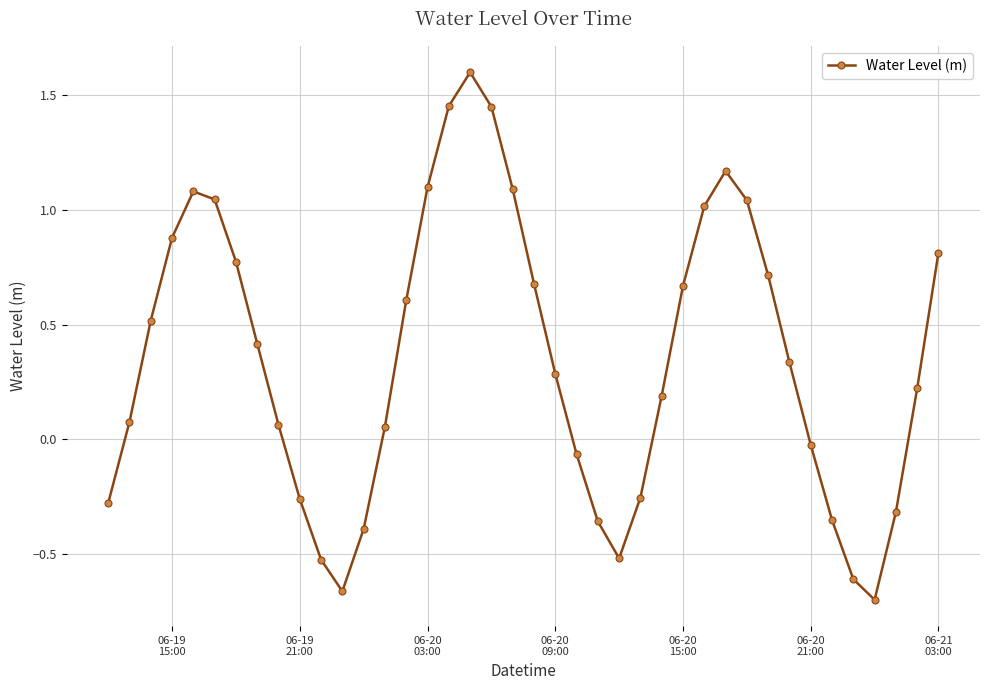

What is the average value?

0.4